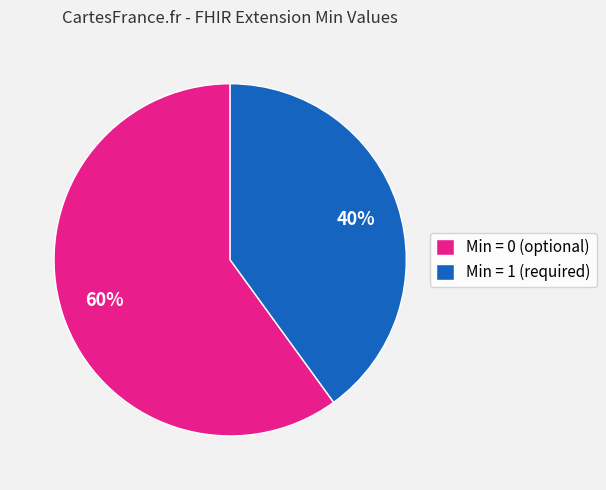

How many slices are in this pie chart?

2